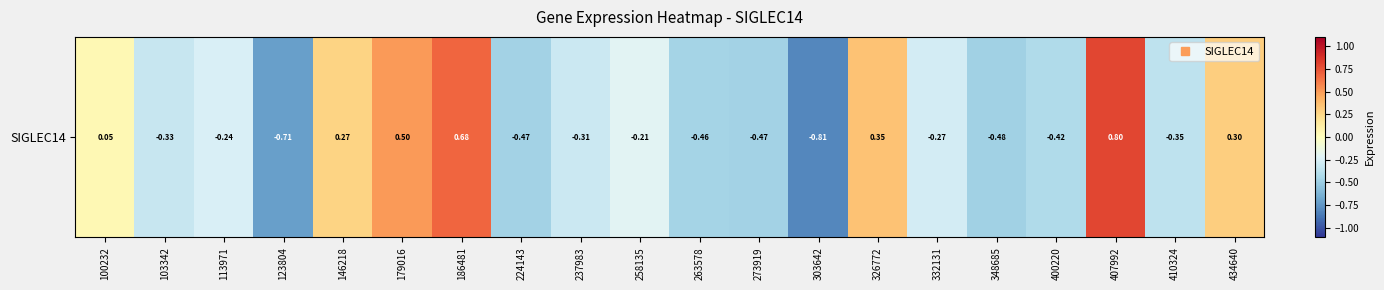

At which category does the chart reach its minimum across all series?

303642